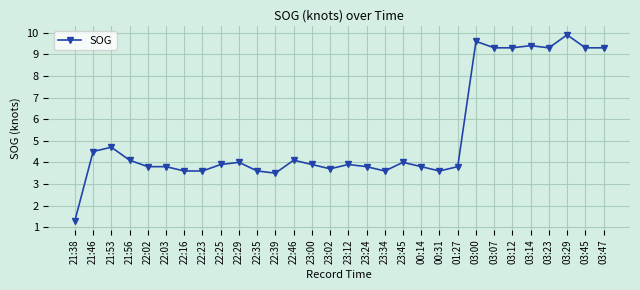

What position from the right is 03:14?

5